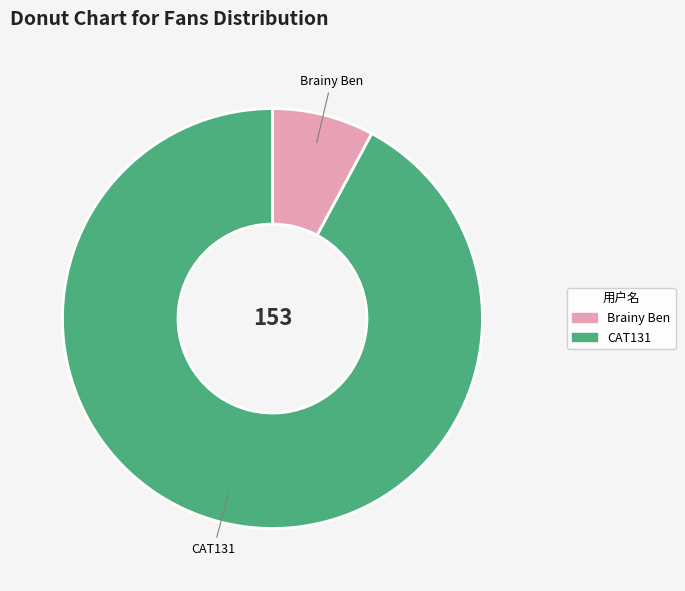

True or false: Brainy Ben accounts for 1% of the total.

False